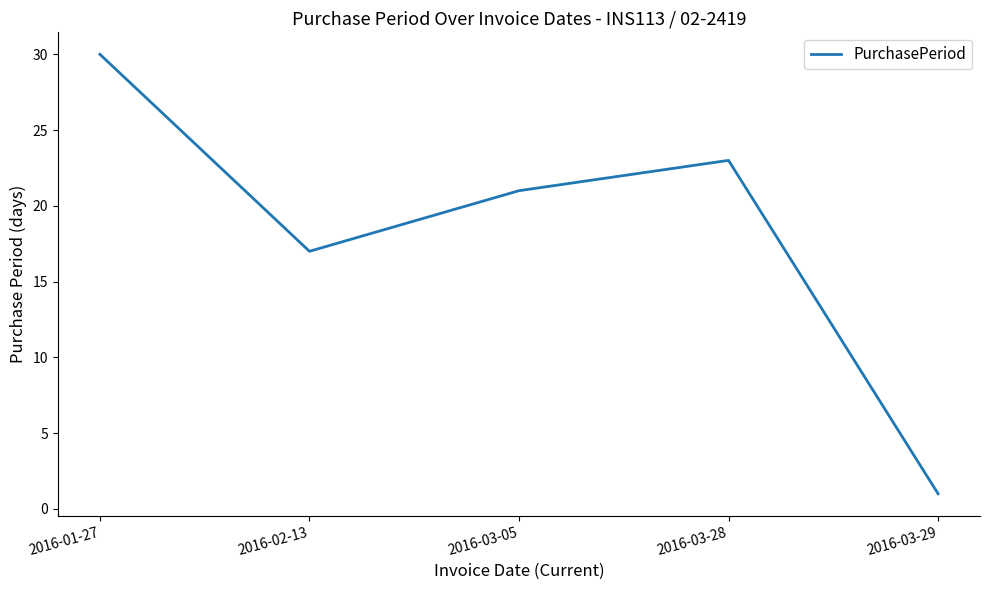

What is the greatest value displayed?

30